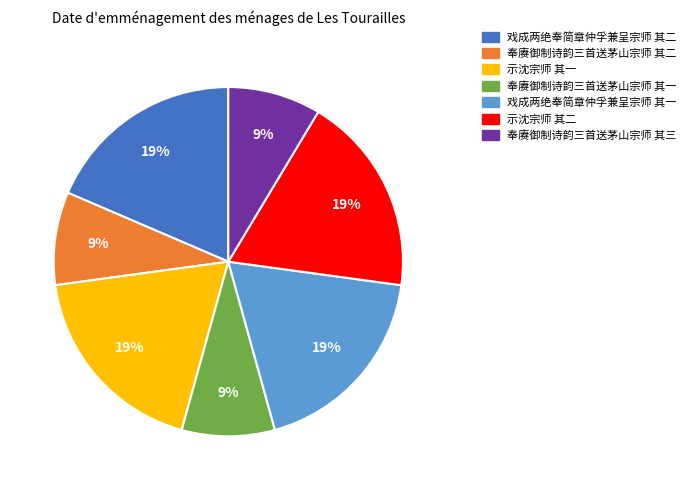

To the nearest percent, what is the combined percentage of 奉赓御制诗韵三首送茅山宗师 其二 and 奉赓御制诗韵三首送茅山宗师 其一?

17%